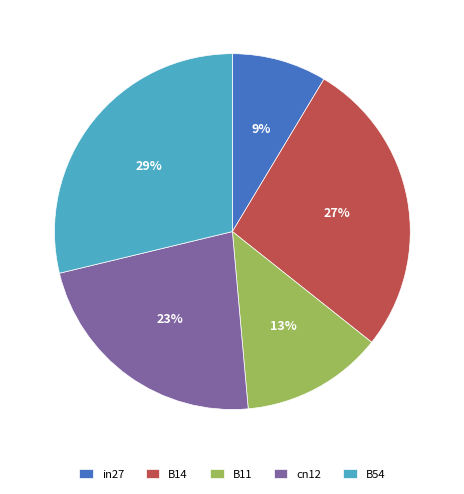

Rank the categories by value from lowest to highest.

in27, B11, cn12, B14, B54